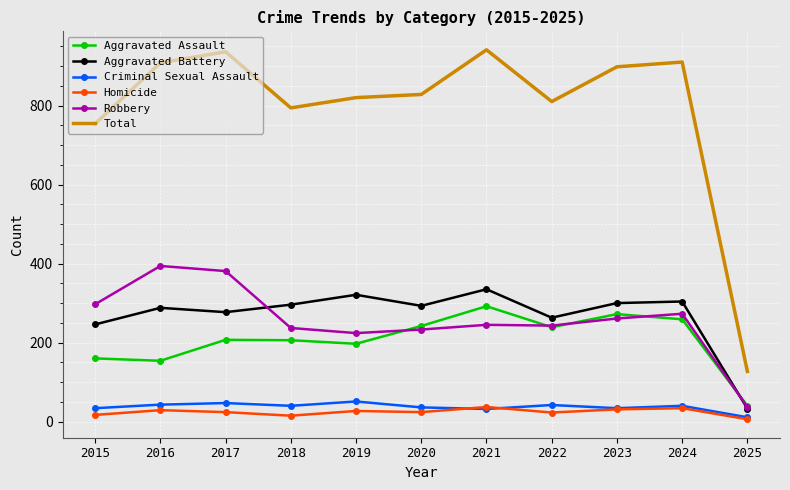

What is the minimum value for Aggravated Battery?

33